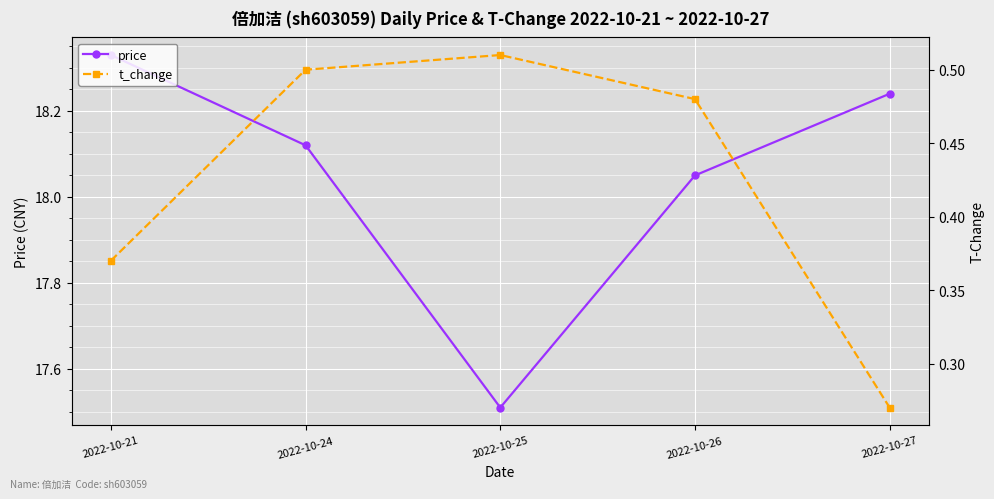

What is the difference between the maximum and minimum values in the price series?

0.8